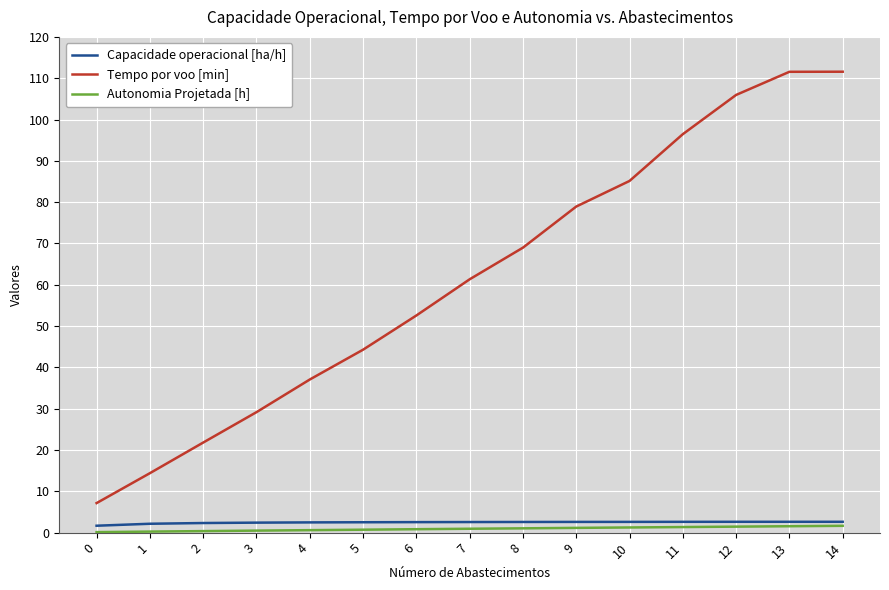

True or false: Autonomia Projetada [h] and Capacidade operacional [ha/h] cross at least once.

False